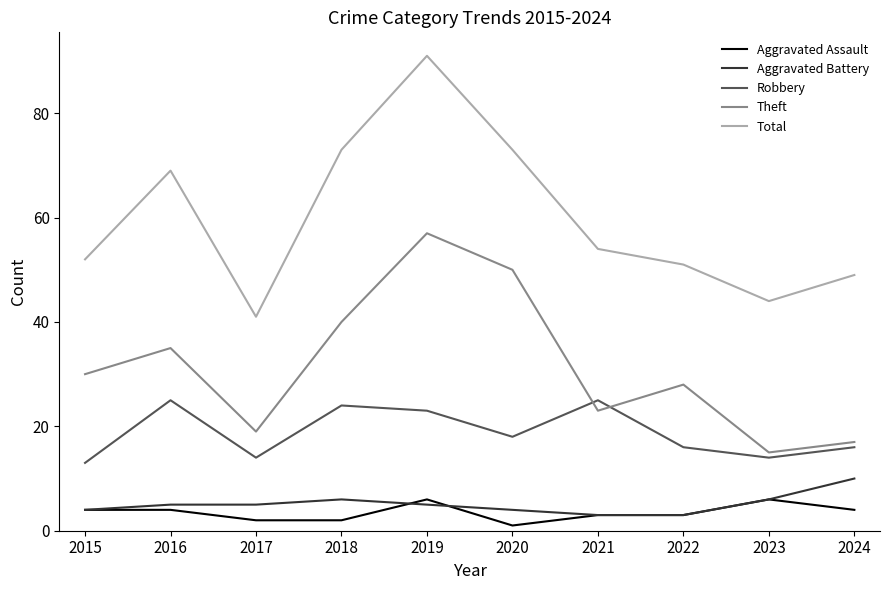

What is the difference between the maximum and second lowest values in the Robbery series?

11